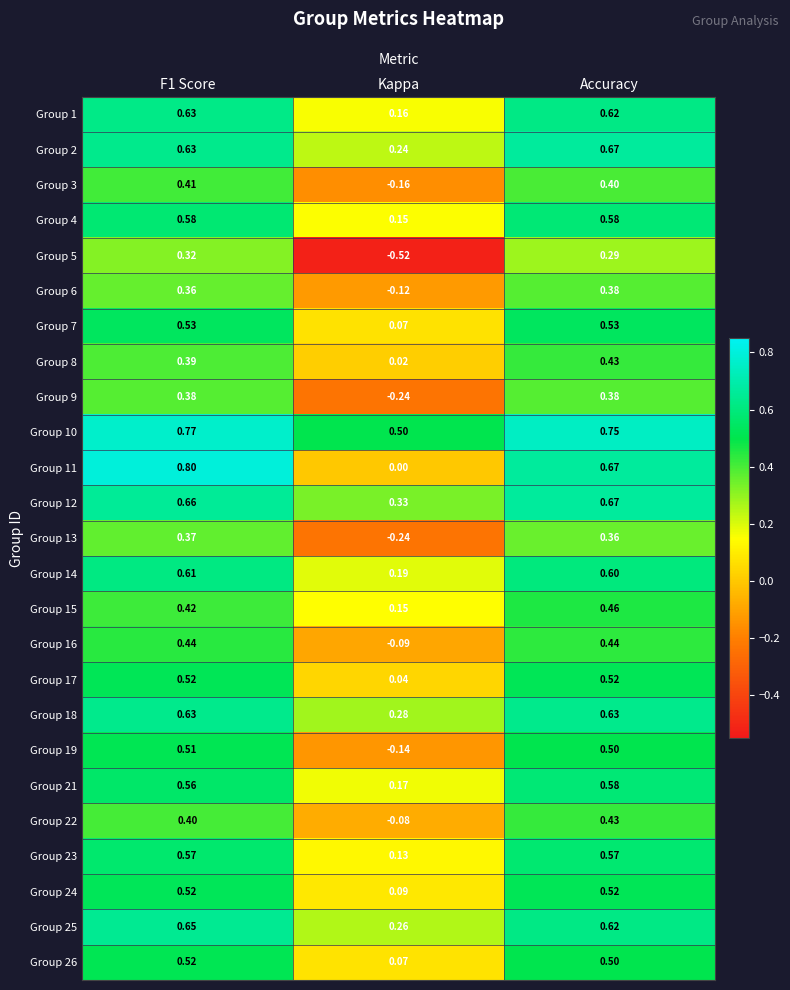

Is the value of Group 14 at Accuracy greater than the value of Group 11 at Accuracy?

No